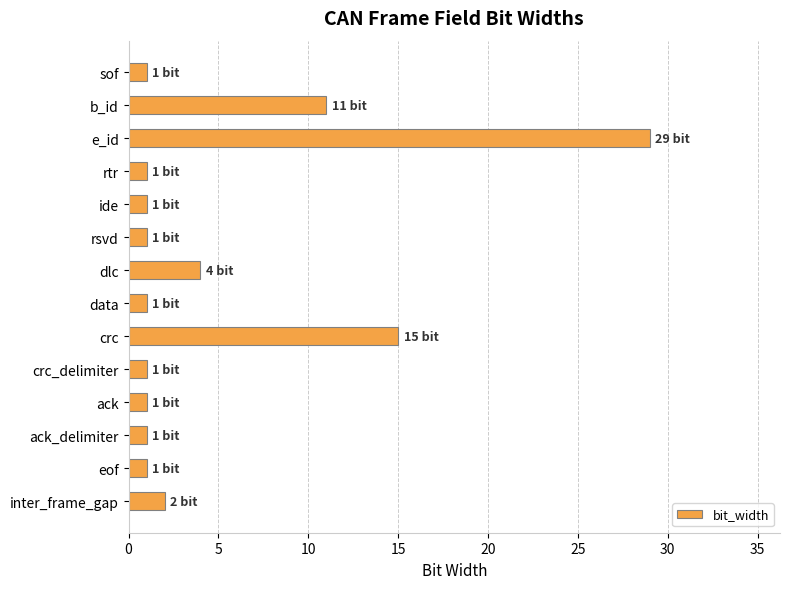

The value at rsvd is 1. True or false?

True